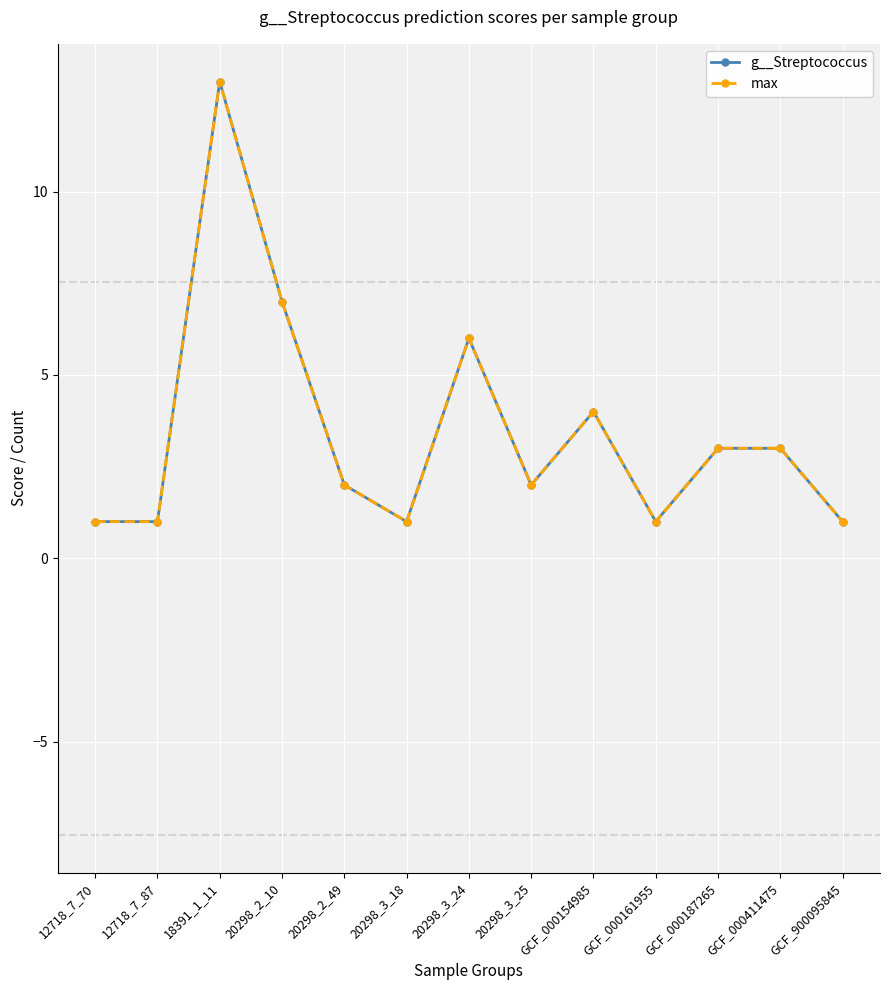

Where does the g__Streptococcus series first go above 2?

18391_1_11